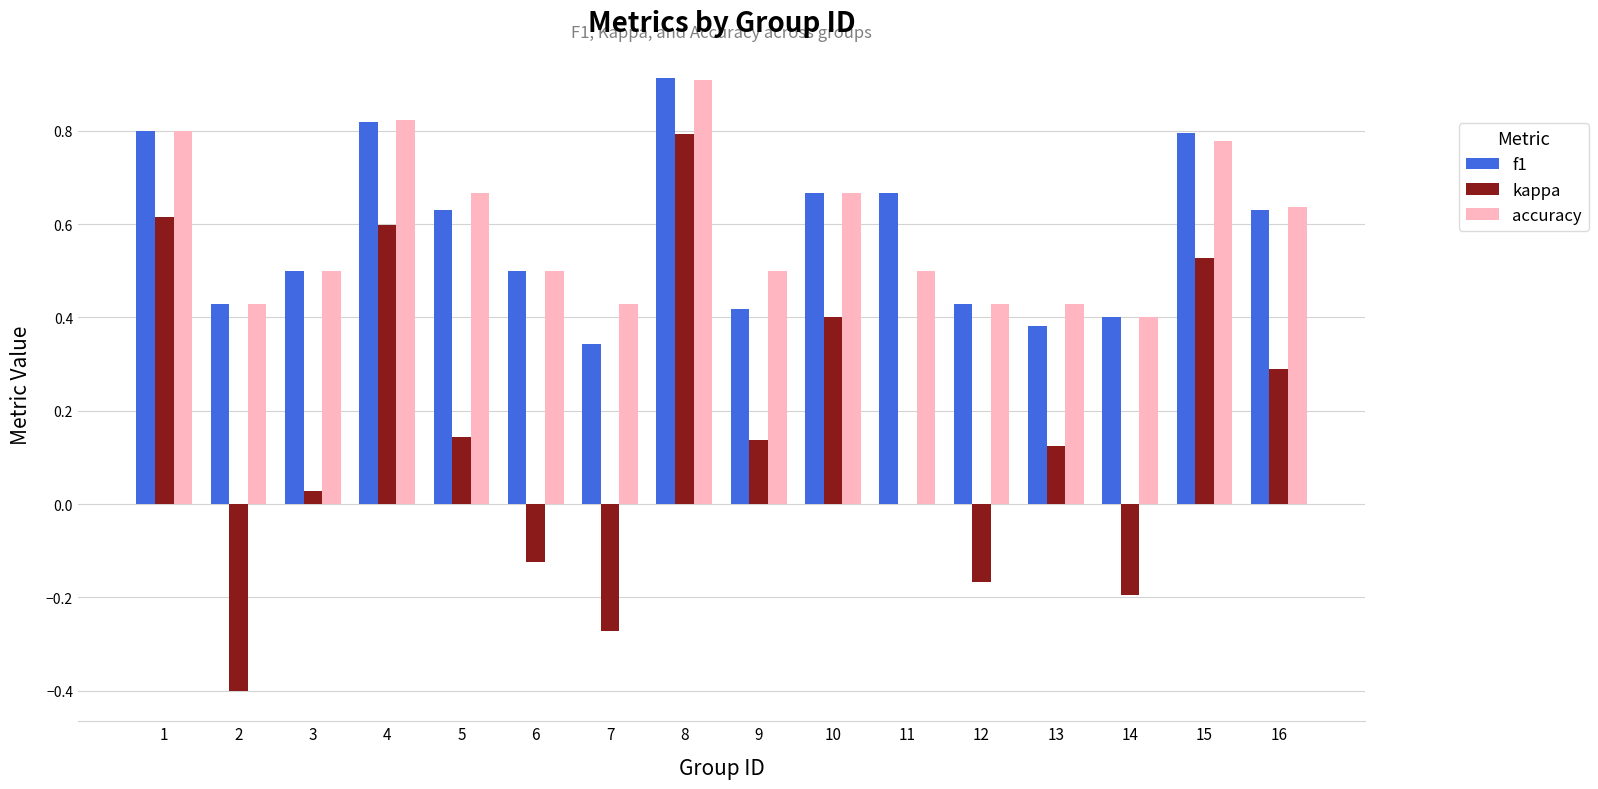

Count the accuracy values in the range 0 to 1.

16